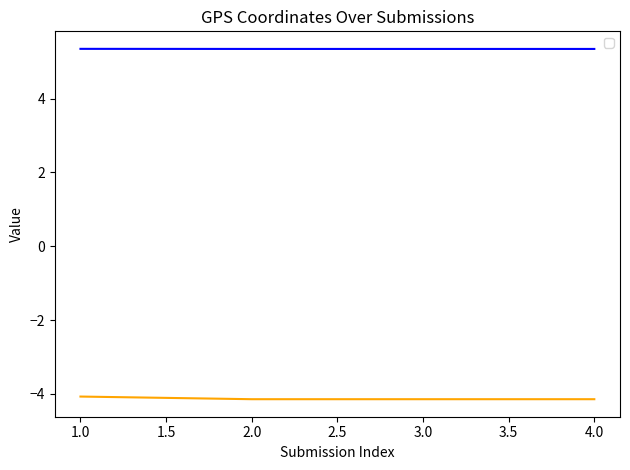

What is the spread (max minus min) of values at 3?

9.5